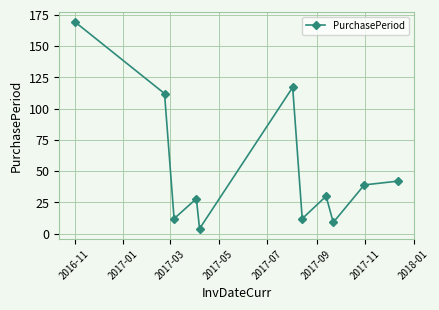

What is the greatest value displayed?

169